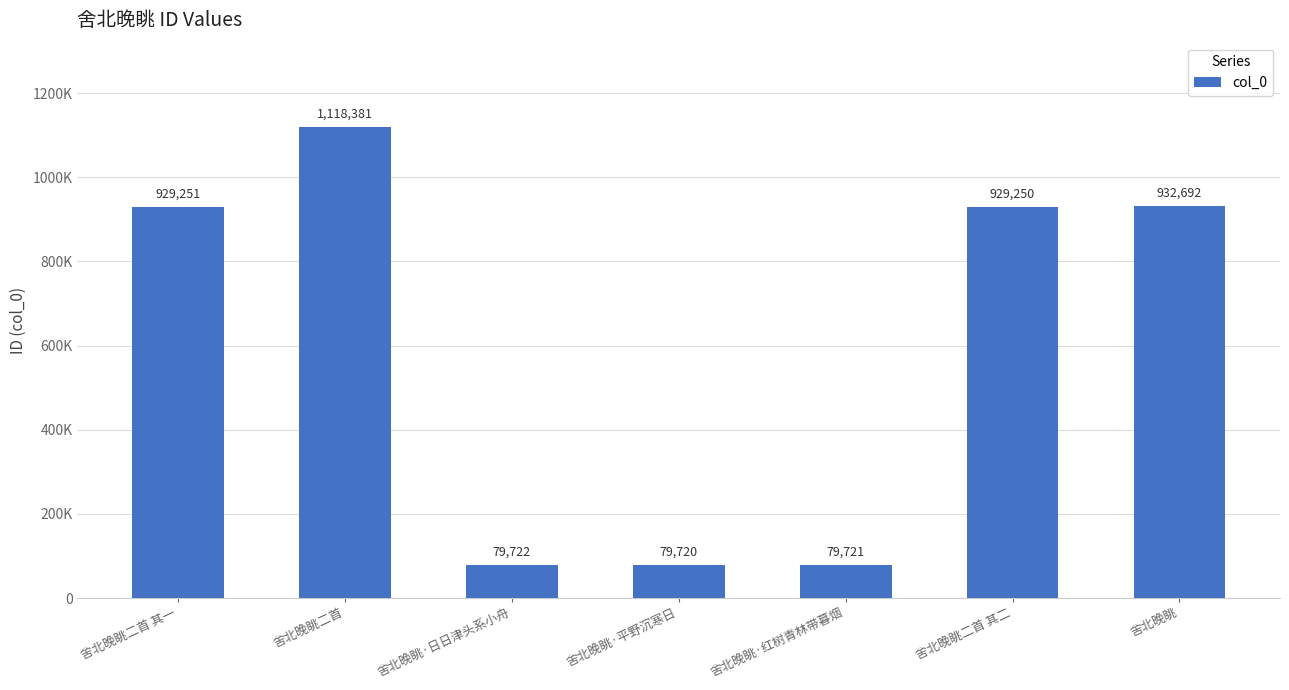

What is the maximum value shown in the chart?

1118381